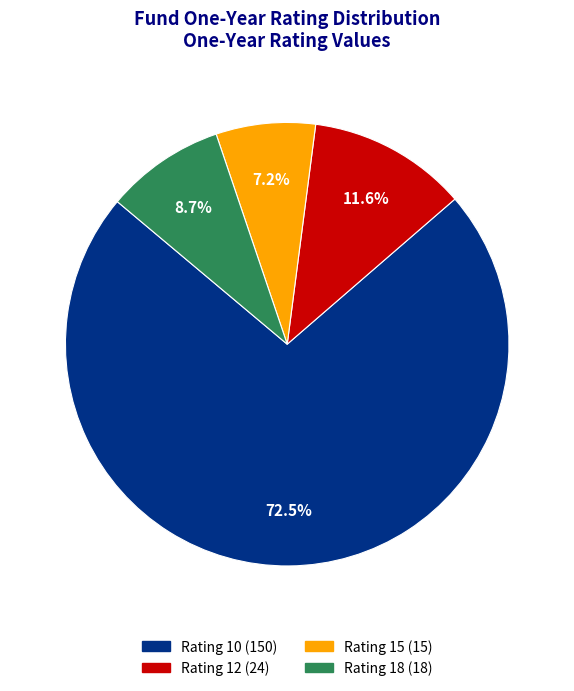

Does any single category account for the majority?

Yes